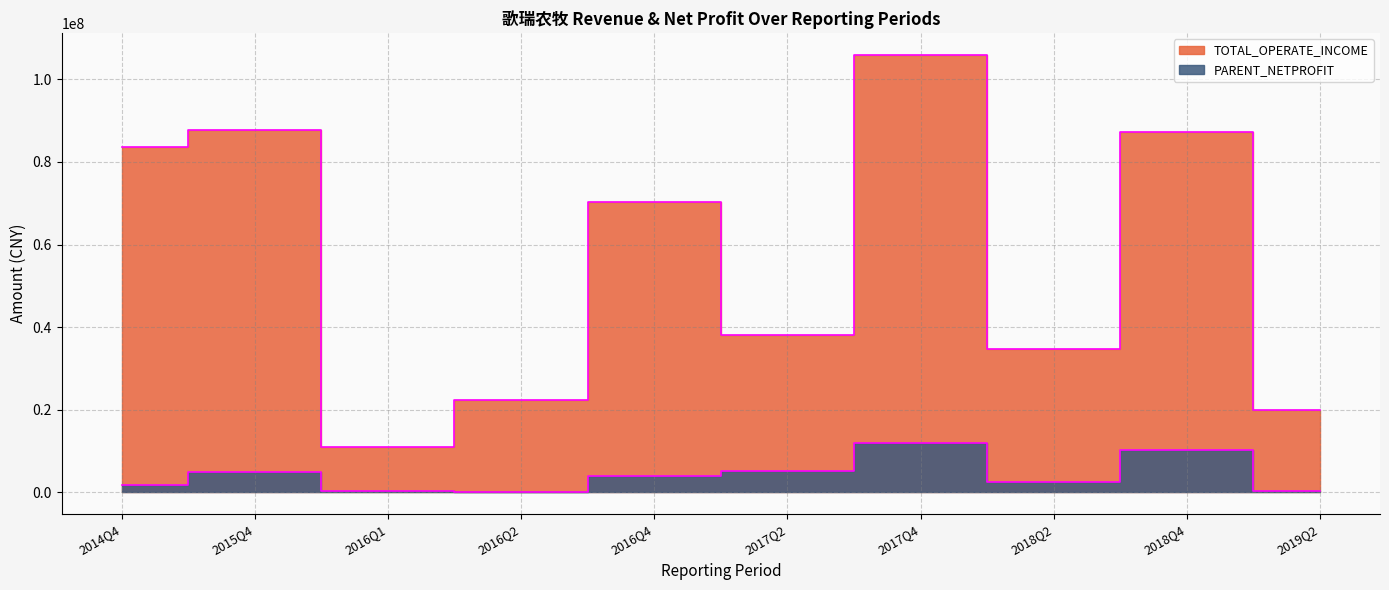

How many interior local valleys does the TOTAL_OPERATE_INCOME series have?

3